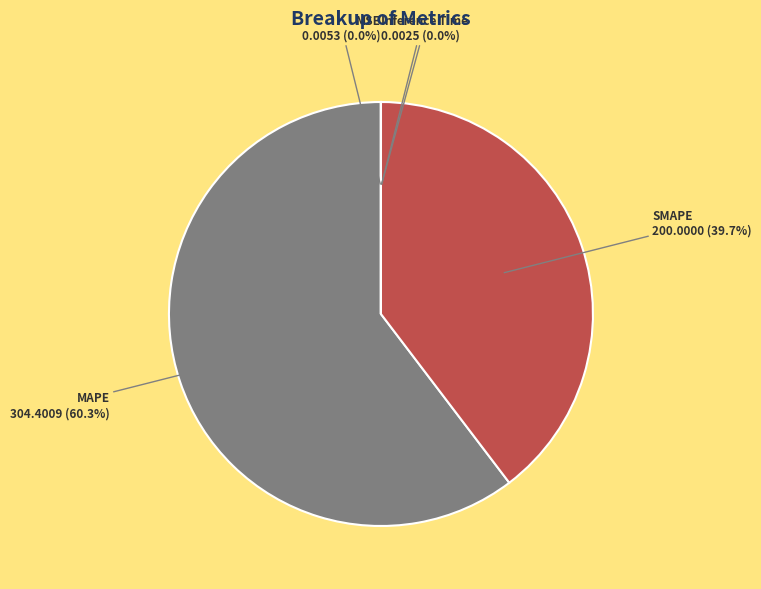

Does any single category account for the majority?

Yes